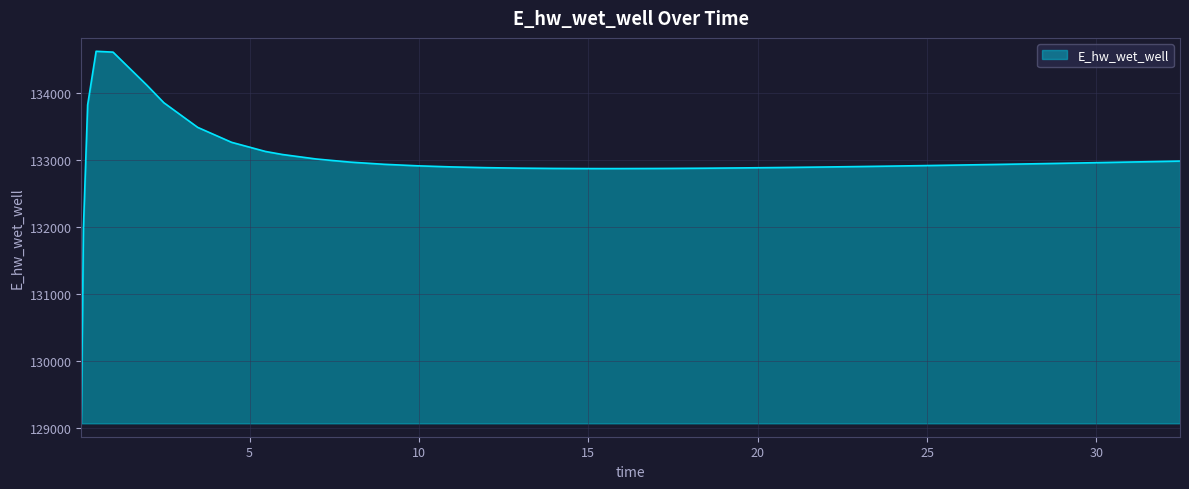

What is the greatest value displayed?

134628.0